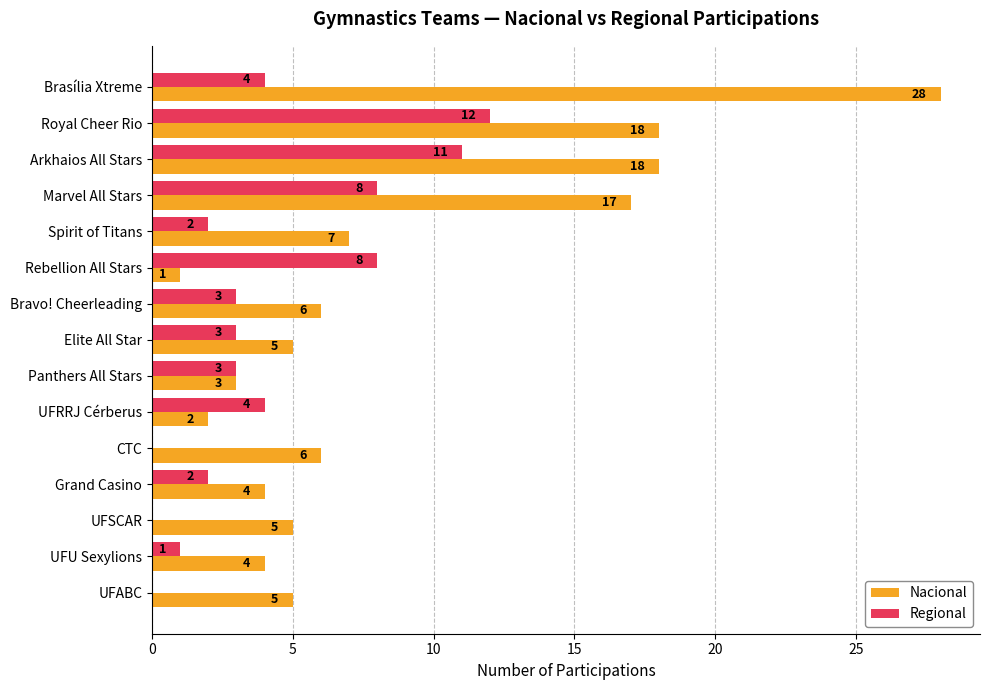

What is the sum of the Nacional values at UFSCAR and UFU Sexylions?

9